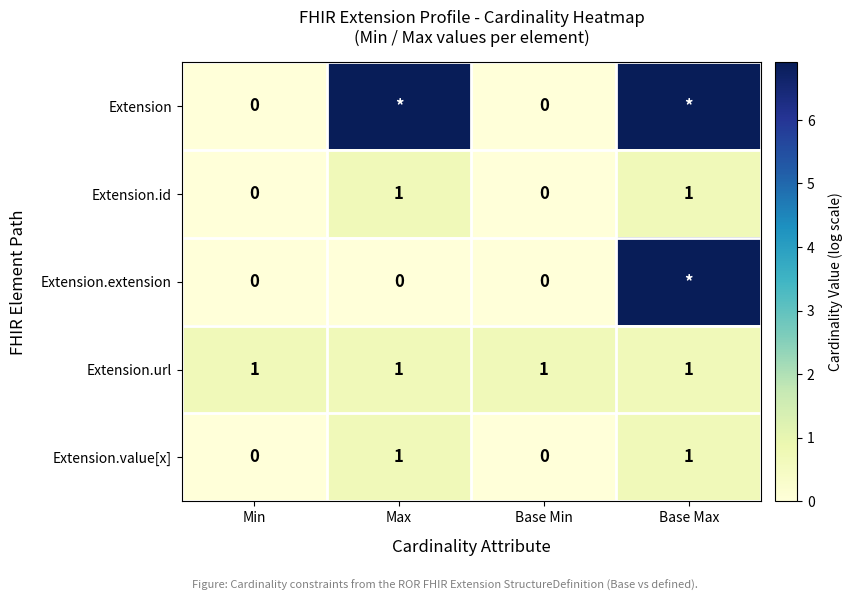

The Extension.extension series shows 0.0 at Base Min. True or false?

True